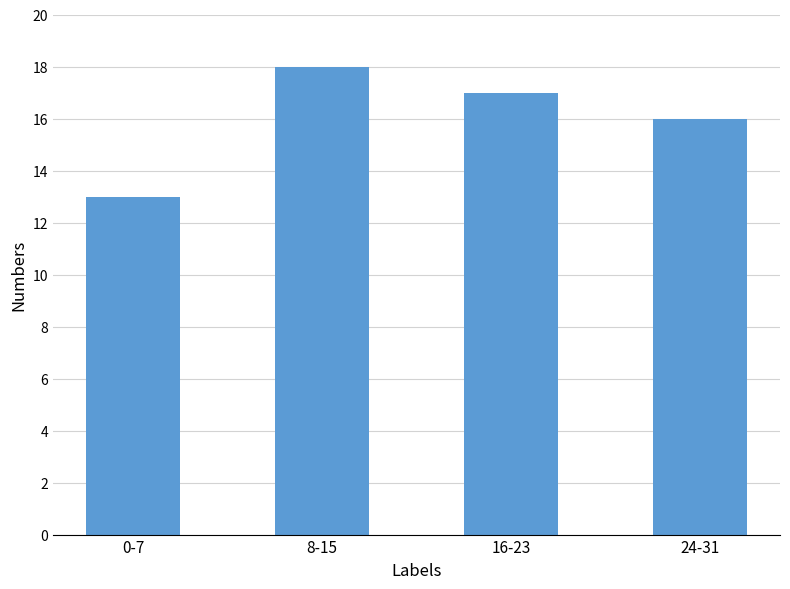

Are the bars horizontal?

No